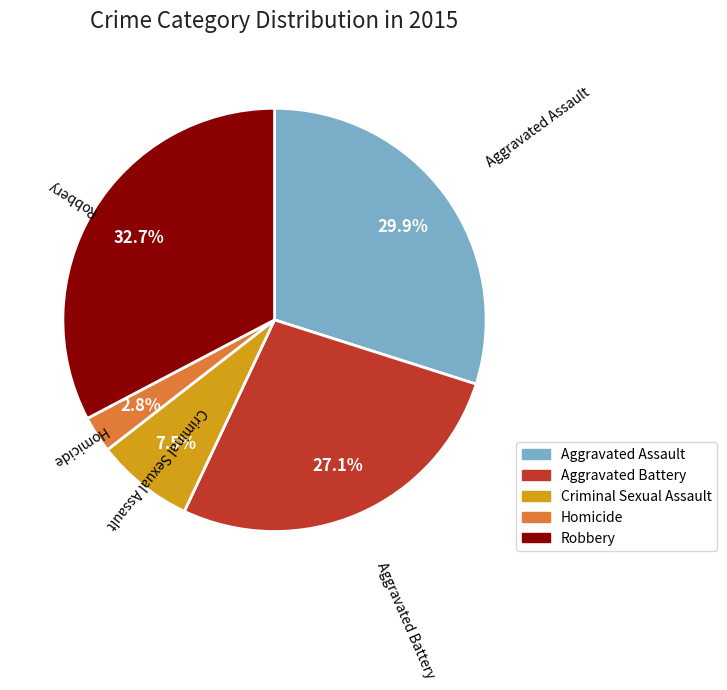

How many slices are in this pie chart?

5